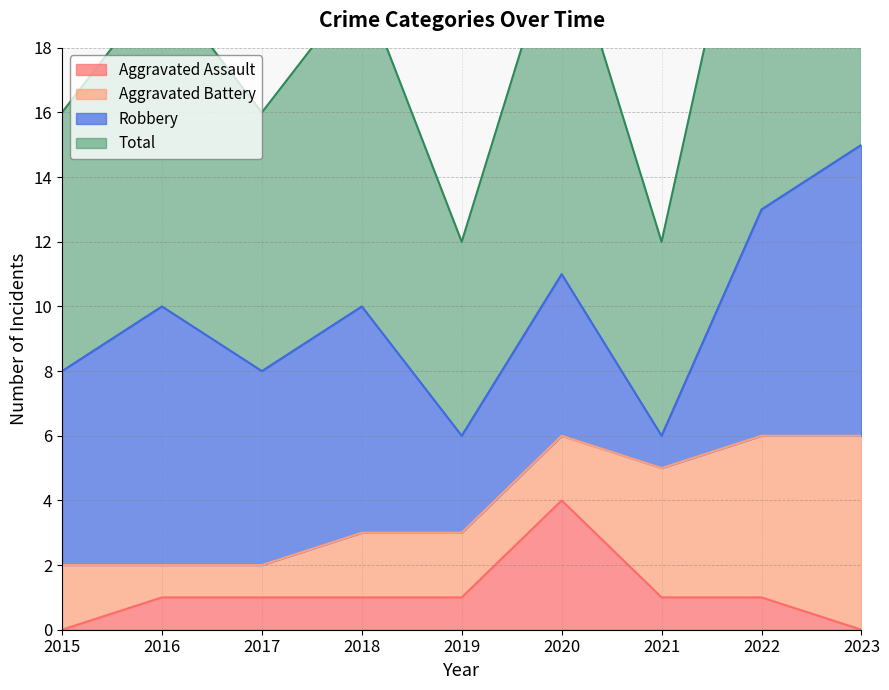

True or false: Aggravated Assault and Total intersect in this chart.

False